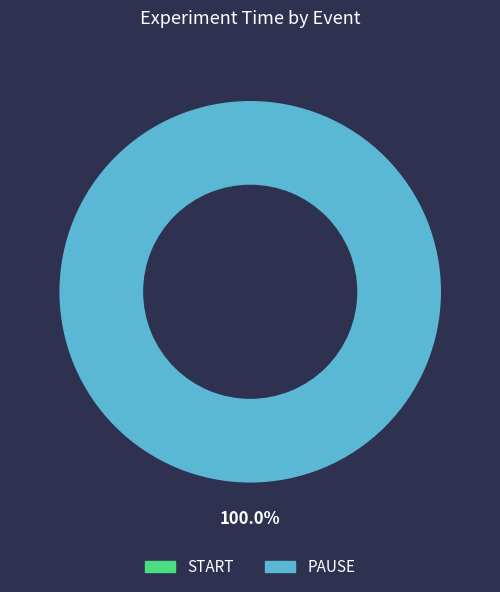

How many slices are in this pie chart?

2